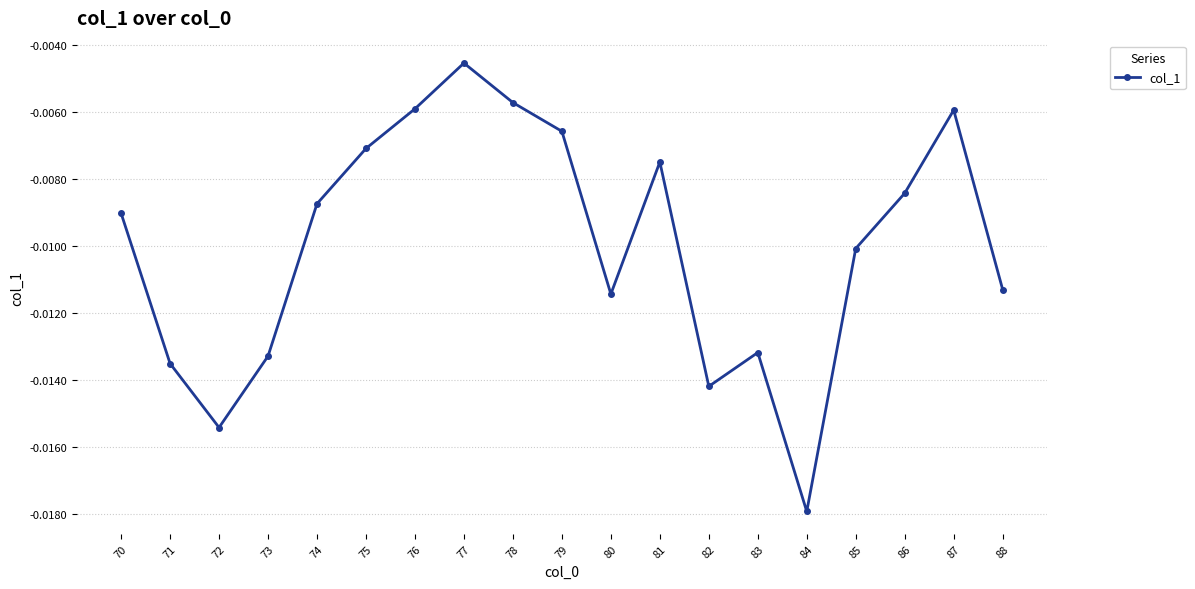

What is the sum of all values?

-0.2